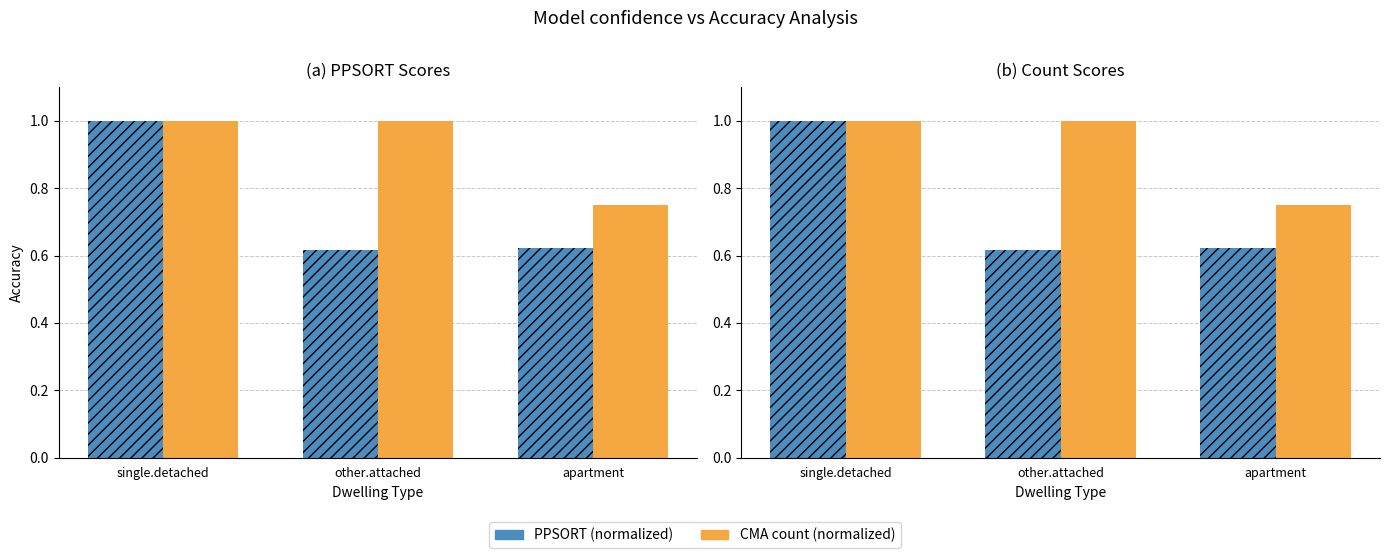

At how many categories does at least one series exceed 0?

3